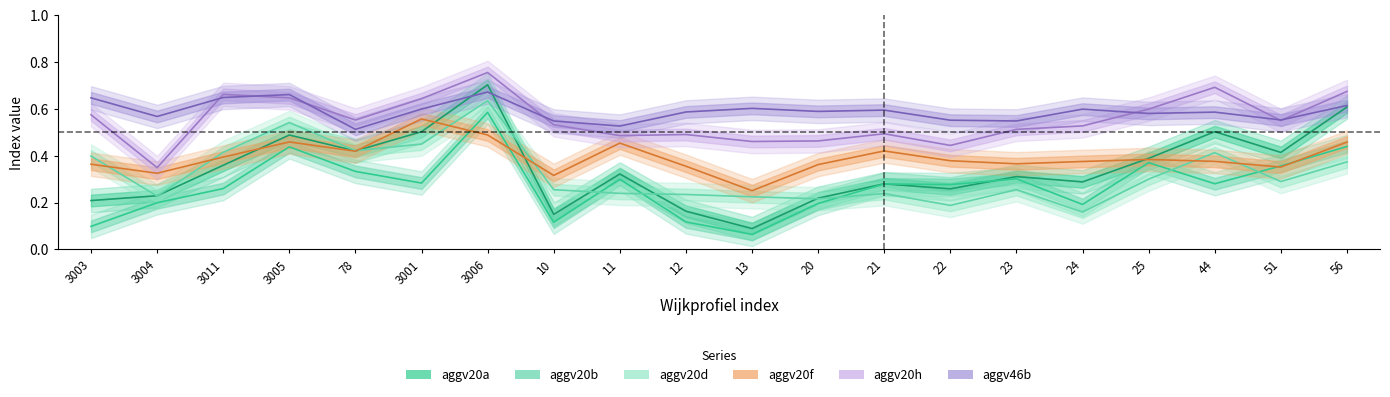

List the series in order of their peak value, highest first.

aggv20h, aggv20a, aggv46b, aggv20d, aggv20b, aggv20f